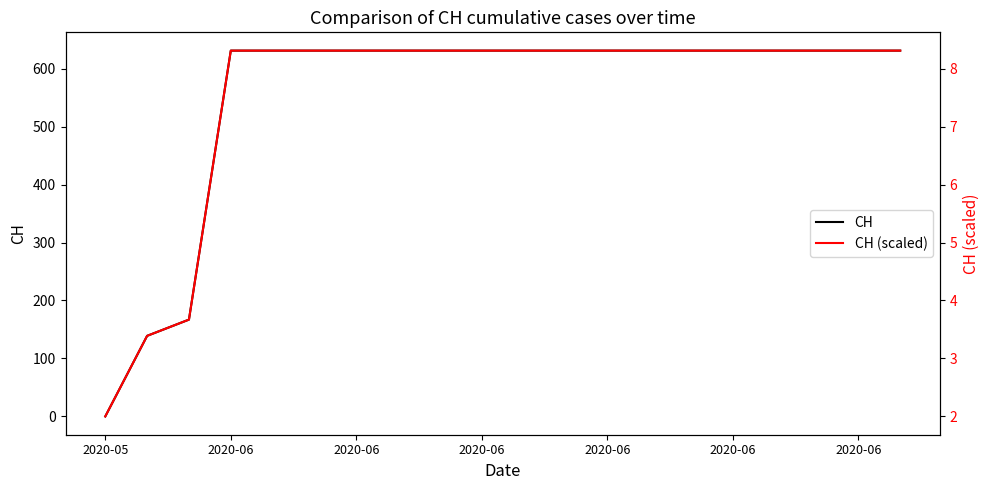

At how many categories does at least one series exceed 557?

17